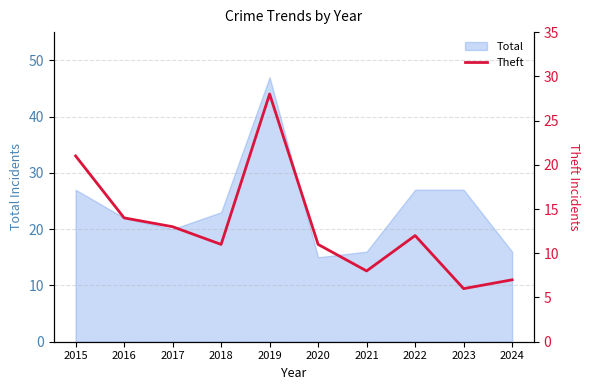

How many interior local valleys (lower than both neighbors) does the data have?

3